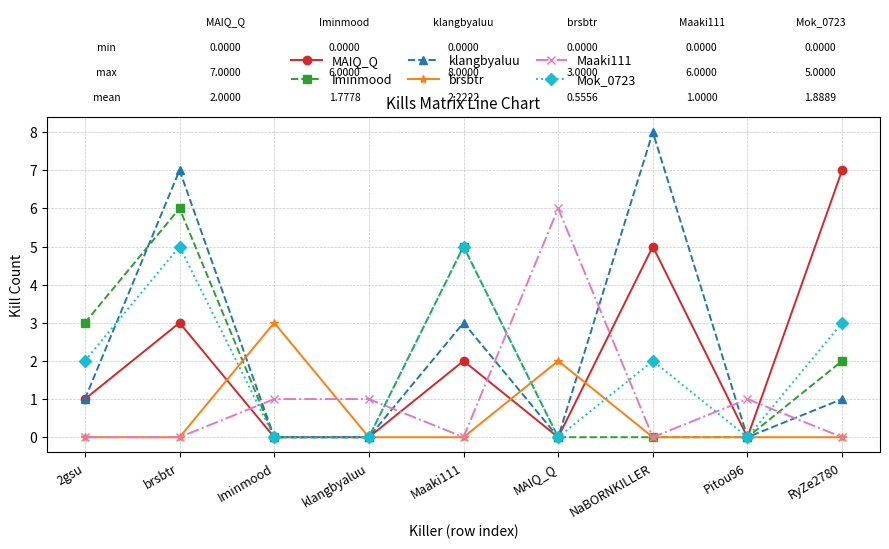

Between brsbtr and klangbyaluu, which series saw the biggest shift?

klangbyaluu